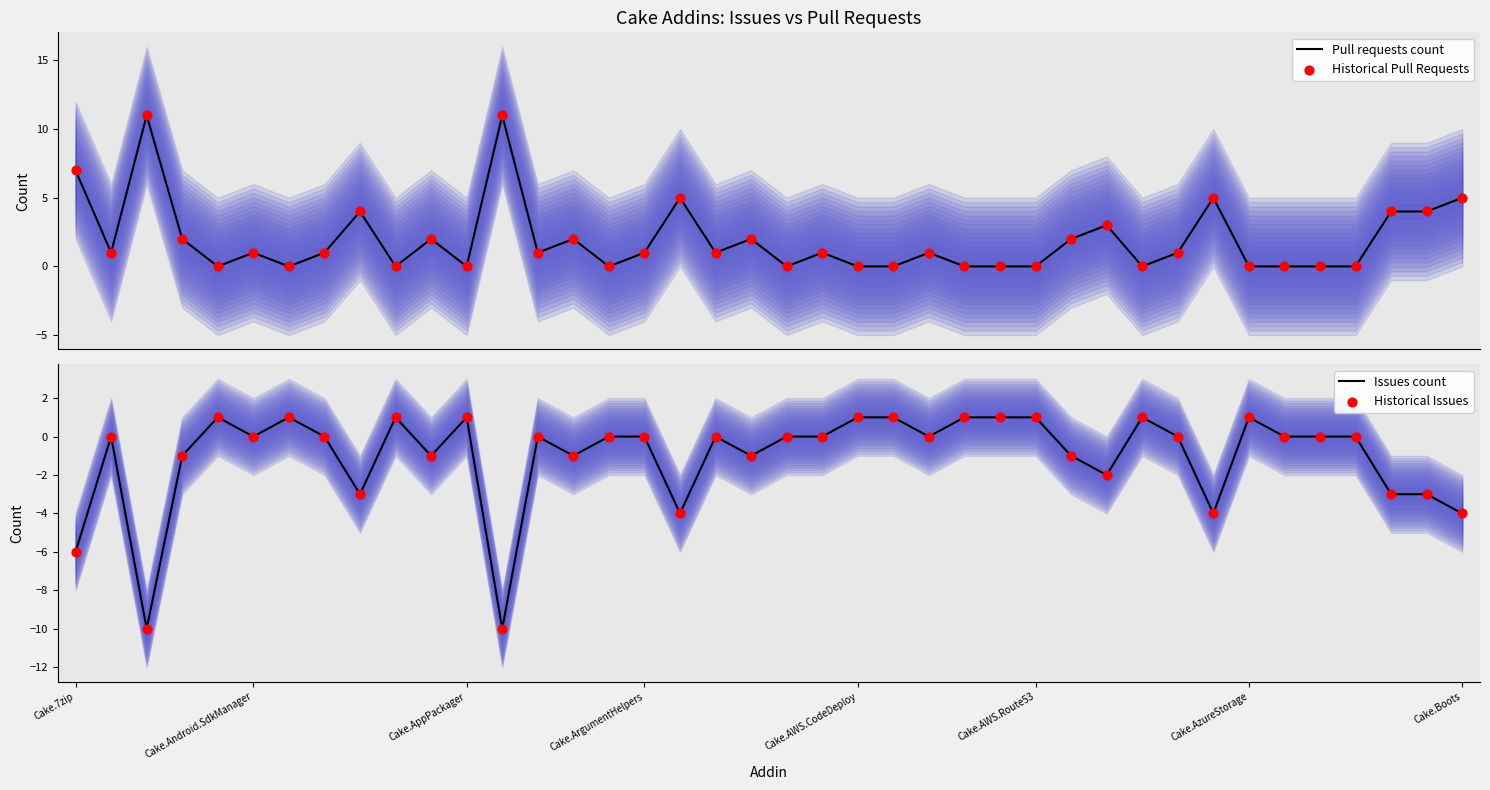

At which category is the sum across all series the highest?

Cake.7zip